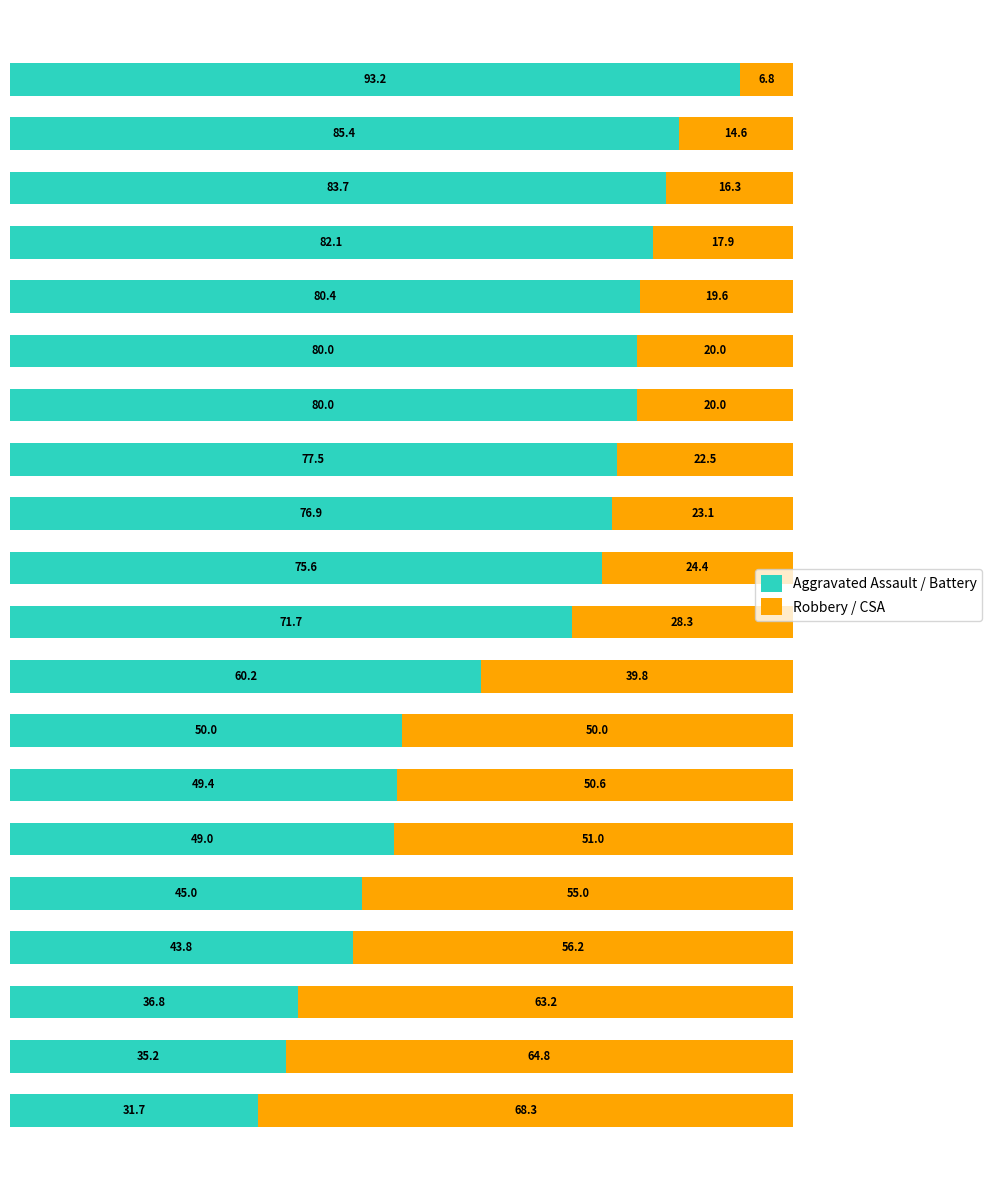

What is the difference between the maximum and minimum values in the Aggravated Assault / Battery series?

61.5